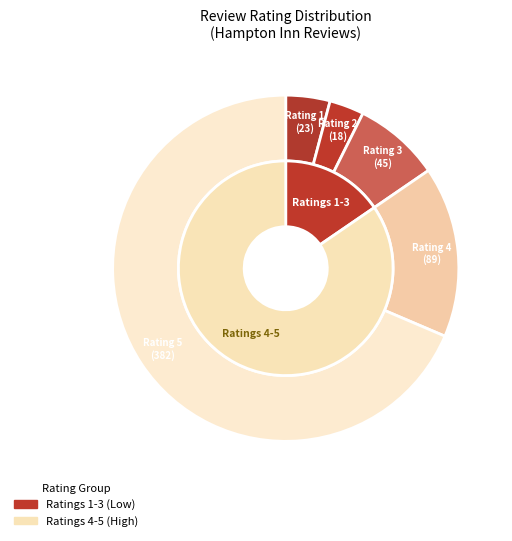

Between 5 and 2, which is larger?

5